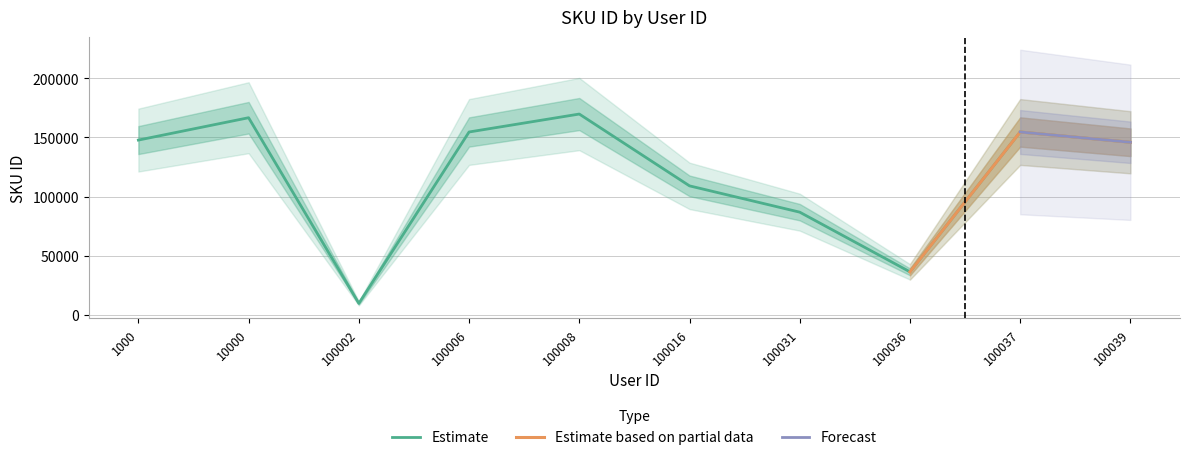

What is the ratio of the value at 1000 to the value at 100036?

4.1